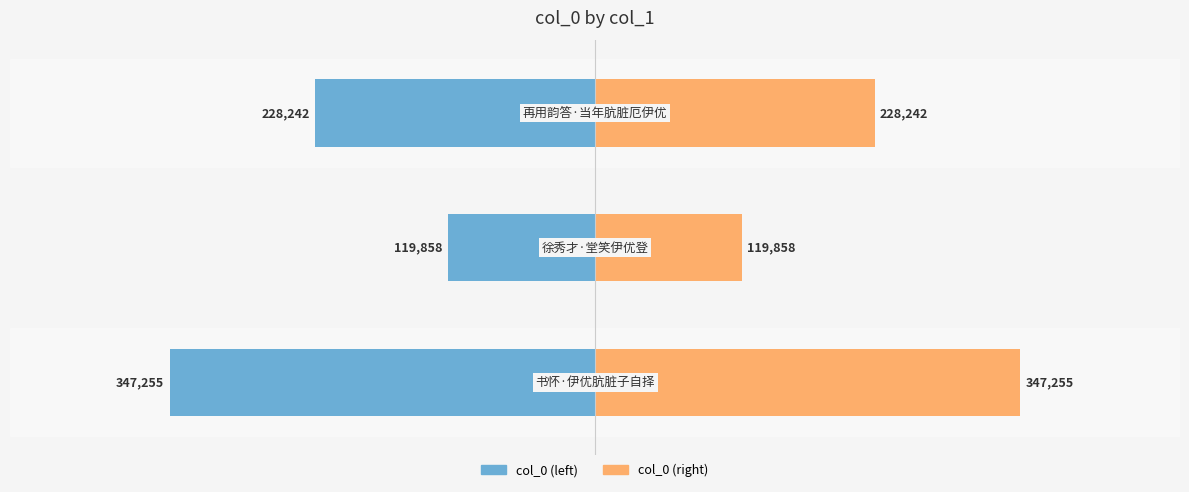

At how many categories does at least one series exceed -19?

3